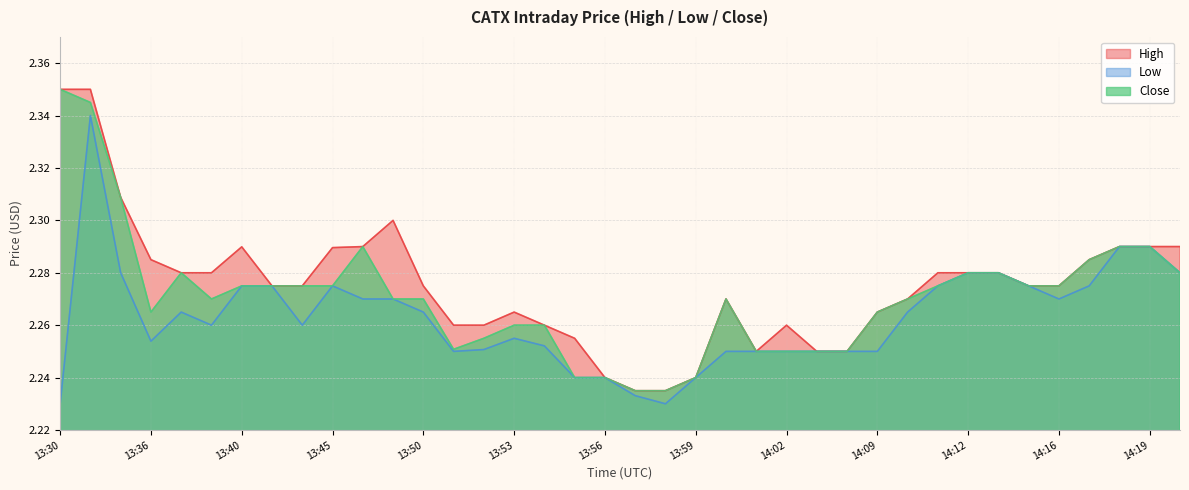

True or false: Close and Low cross at least once.

False